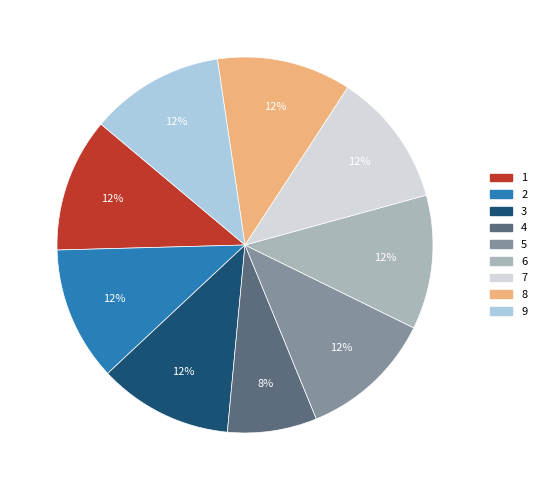

Is it true that 3 is 12% of the pie?

True